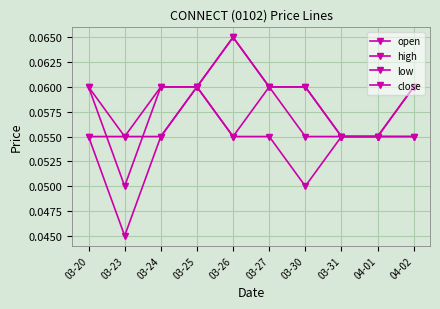

What is the average value of the low series?

0.1